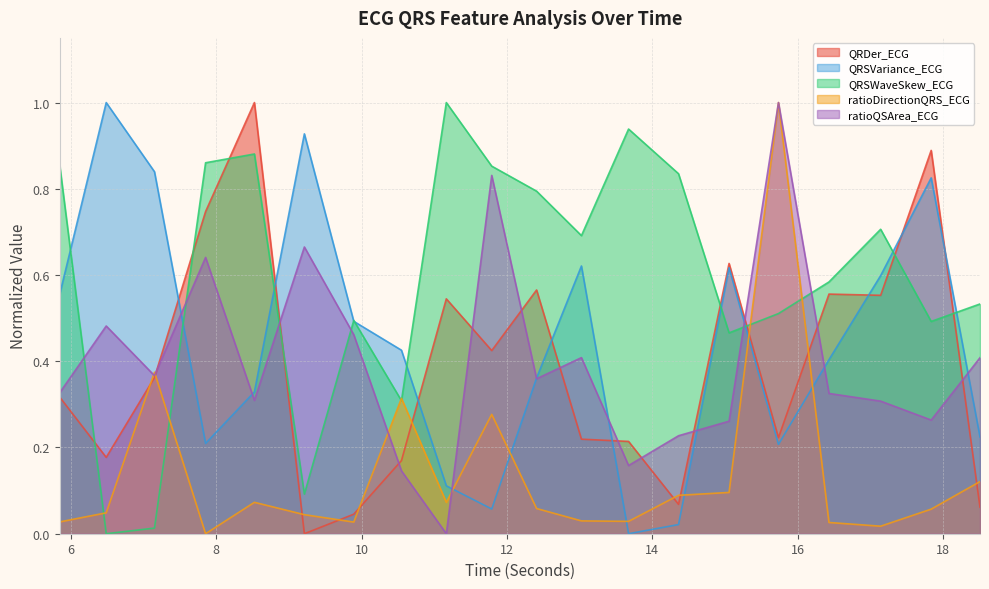

What is the difference between the highest and lowest values at 6.484375?

1.0